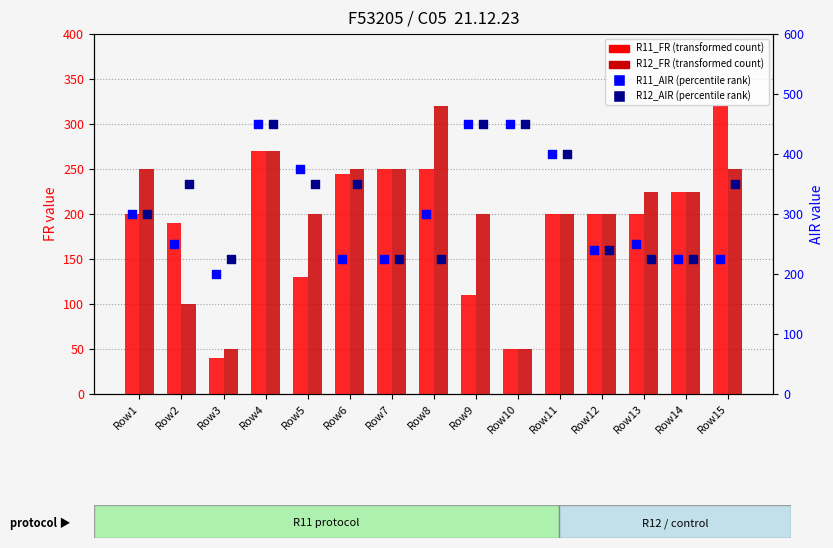

Which series has the widest spread of Y values?

R11_FR